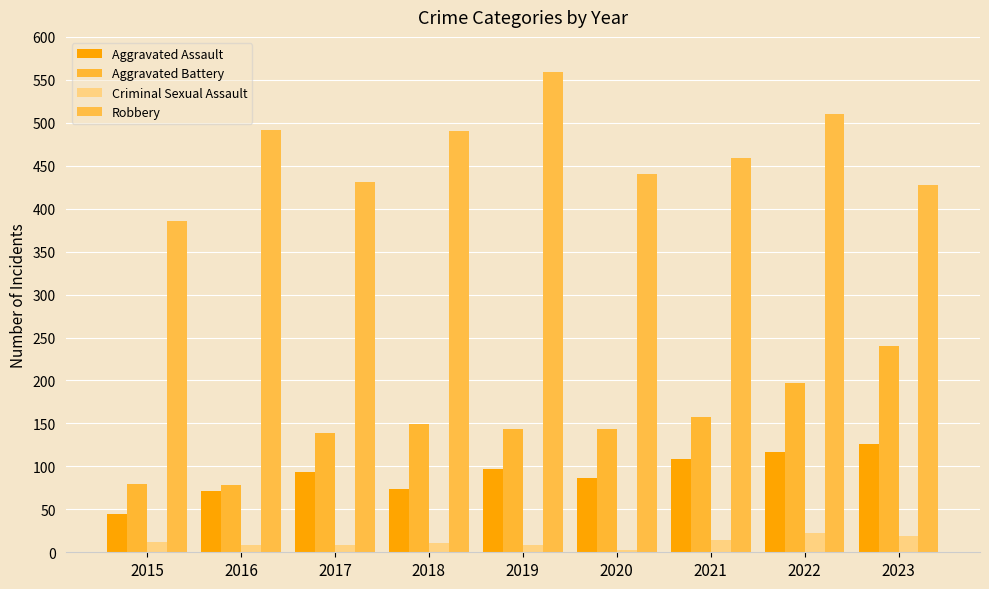

Between 2022 and 2023, which series saw the biggest shift?

Robbery